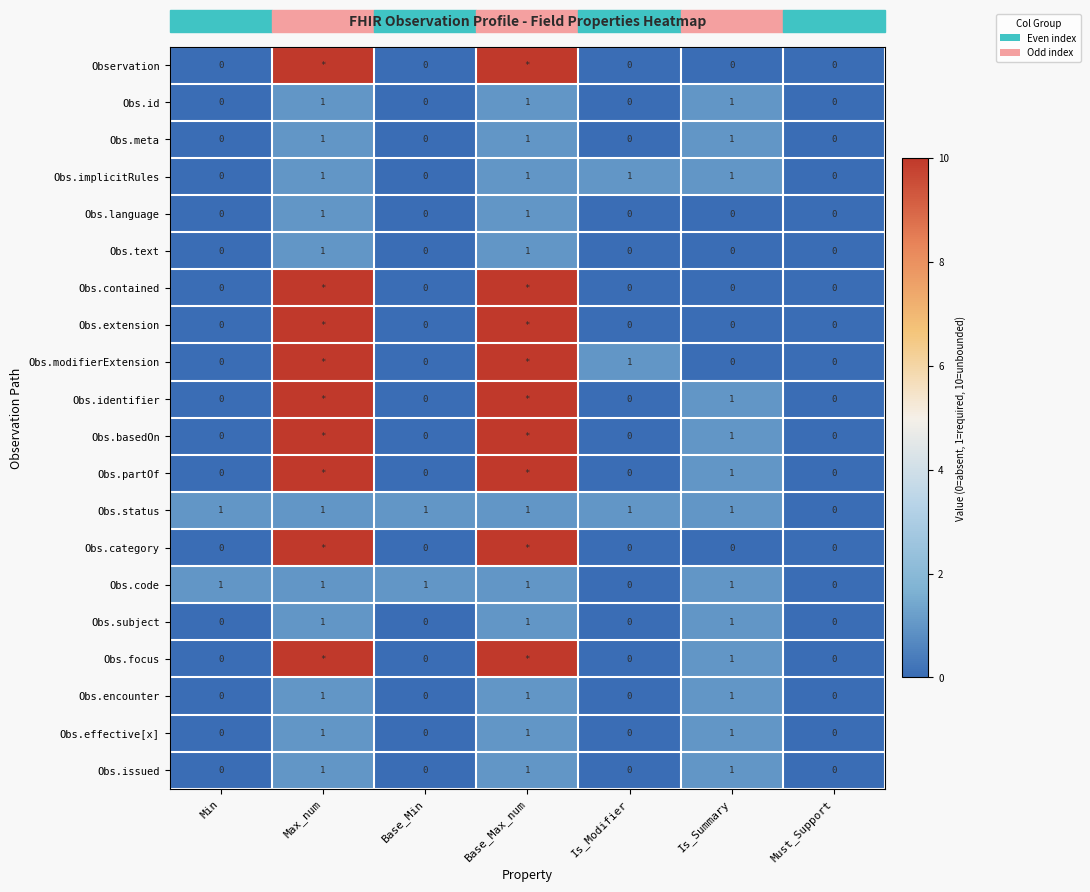

At how many categories does at least one series exceed 5?

2